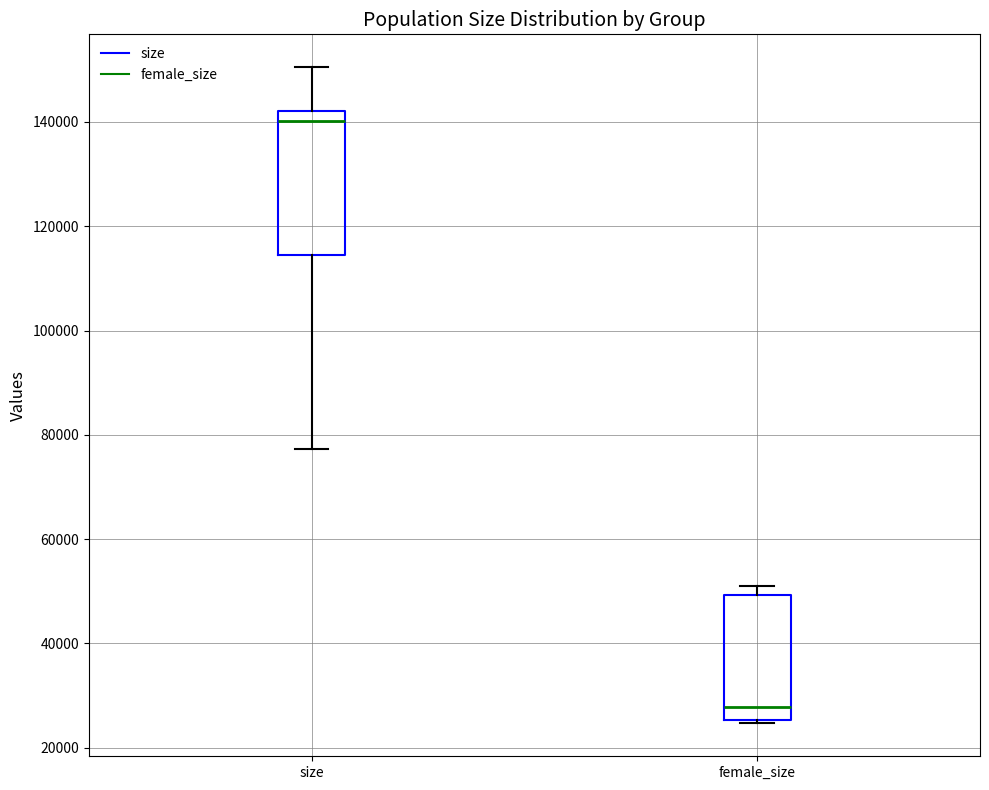

Where does the lower whisker of the box for size end on the y-axis? The values are not printed on the chart, so give them approximately, as read against the axis.

78000